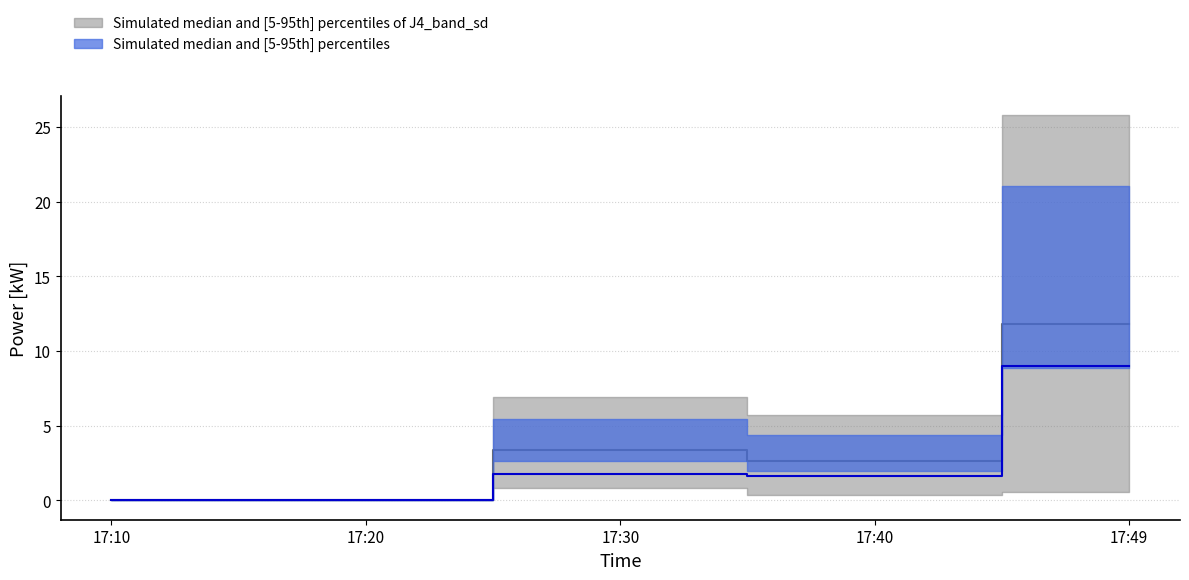

Between 17:30 and 17:40, which is larger?

17:30